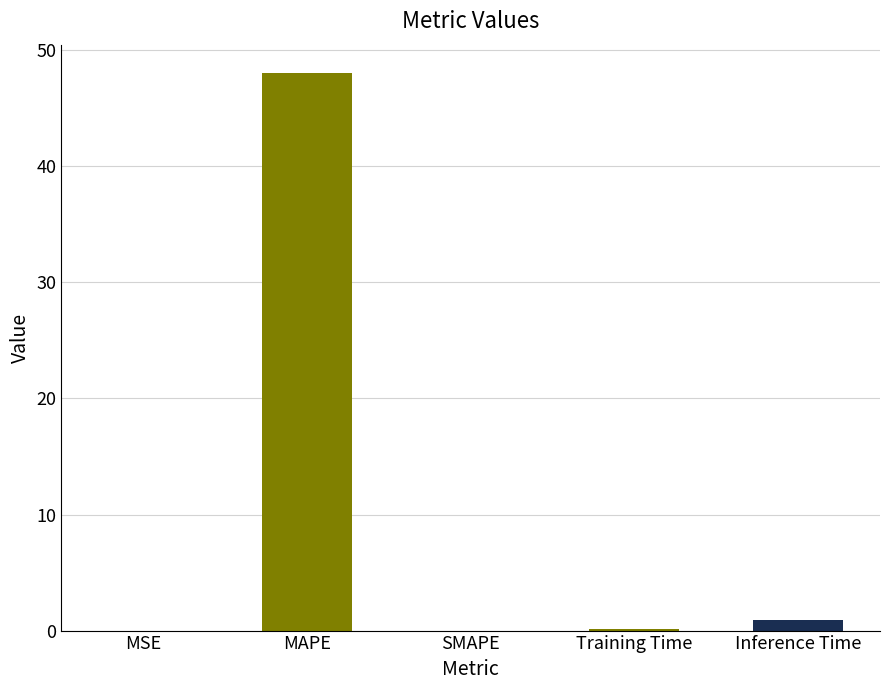

Are the bars horizontal?

No